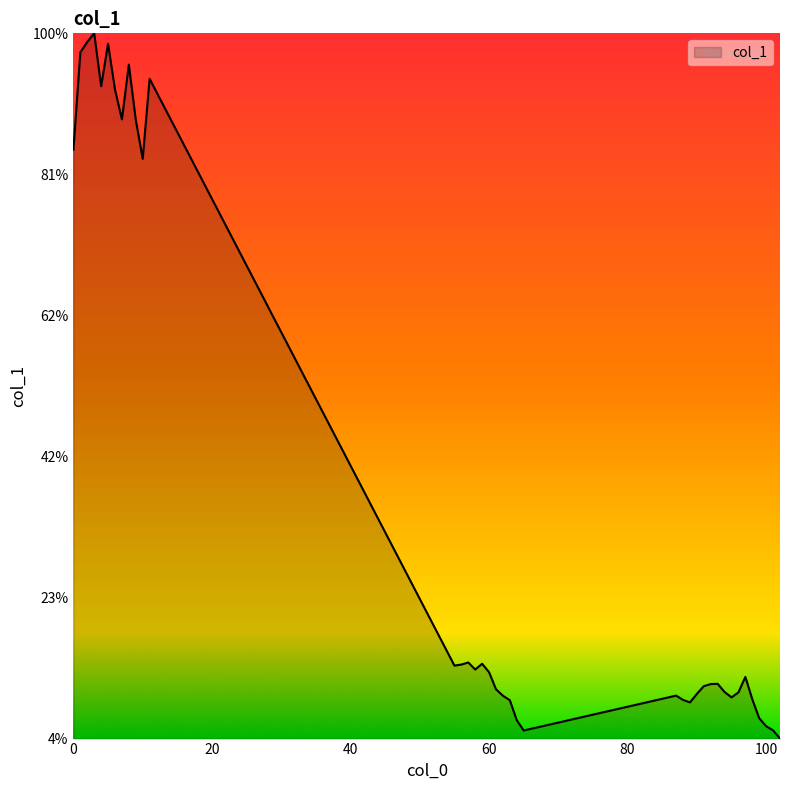

Does the chart display data point markers on the line(s)?

No